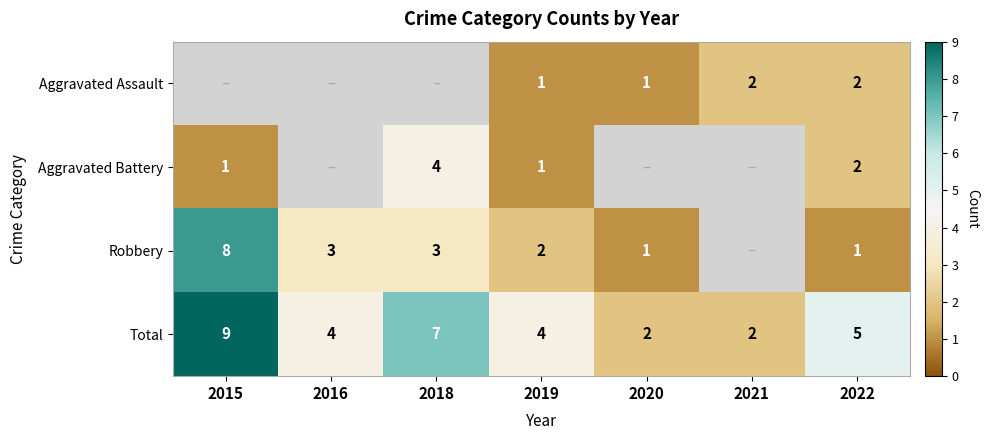

At which label is Total closest to 5?

2022